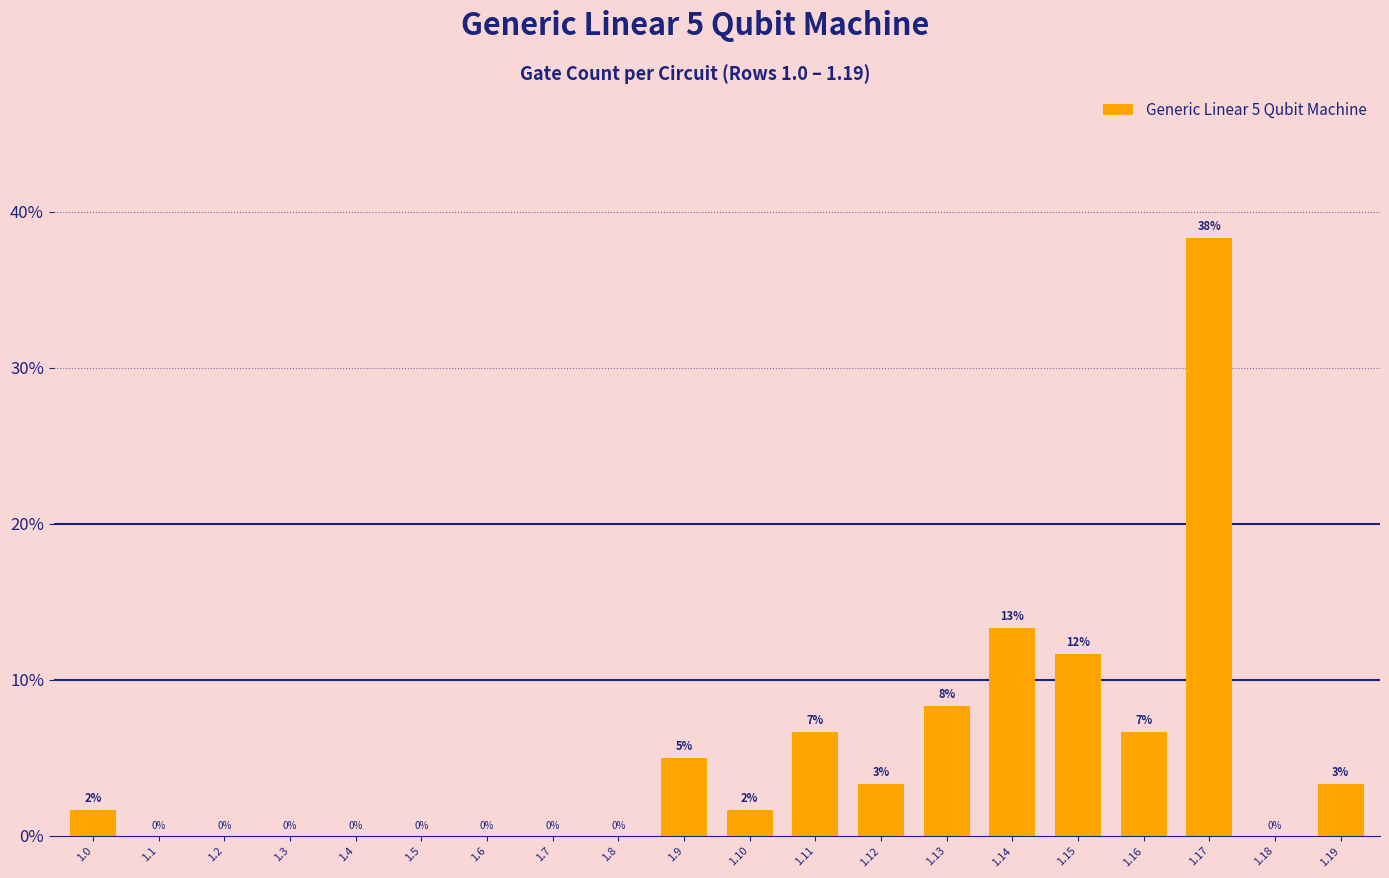

What is the sum of the values at 1.11 and 1.13?

15.0